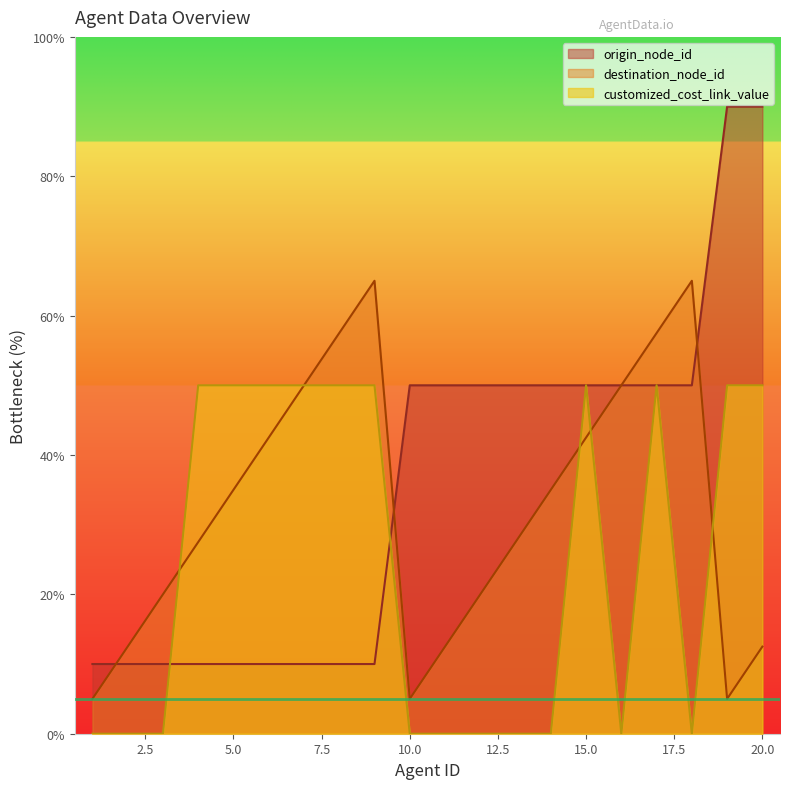

How many data points in destination_node_id are above 35?

8